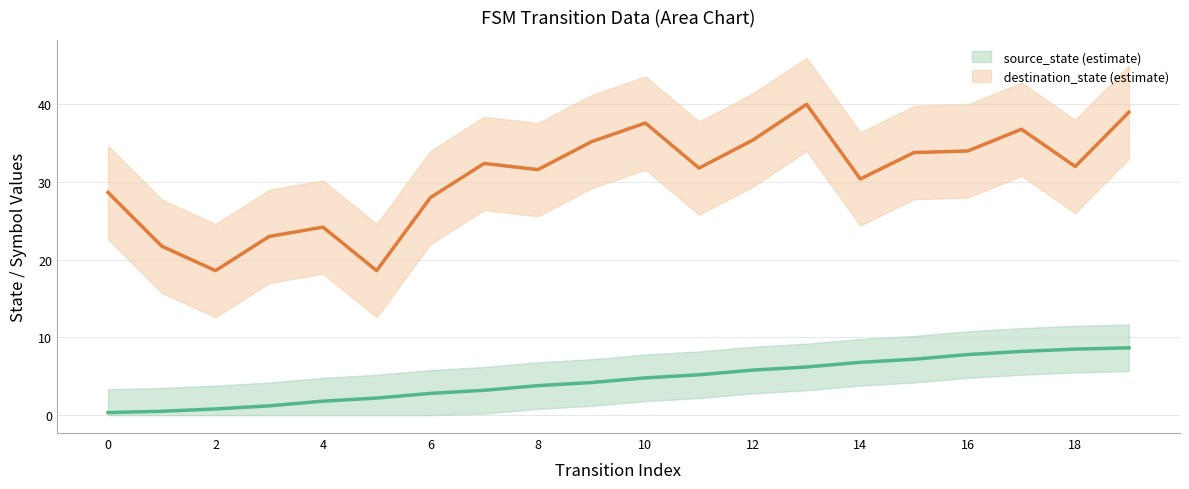

True or false: source_state_mean and destination_state_mean cross at least once.

False